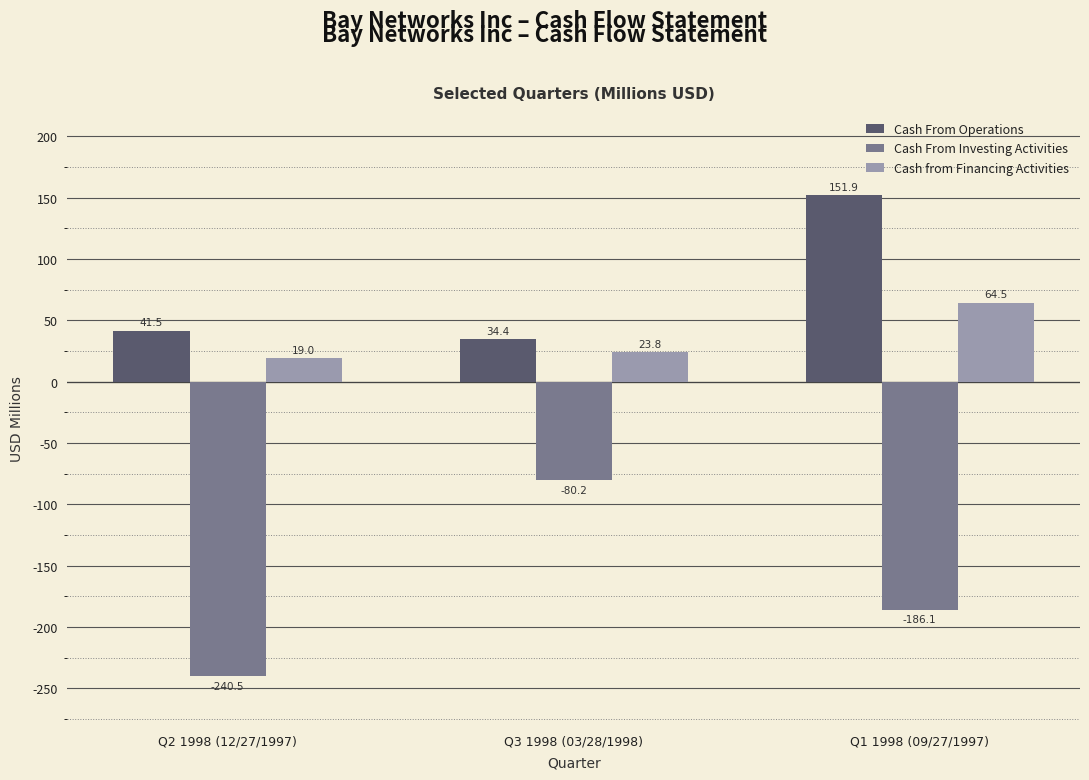

List the labels in order of Cash From Operations value, smallest first.

Q3 1998 (03/28/1998), Q2 1998 (12/27/1997), Q1 1998 (09/27/1997)